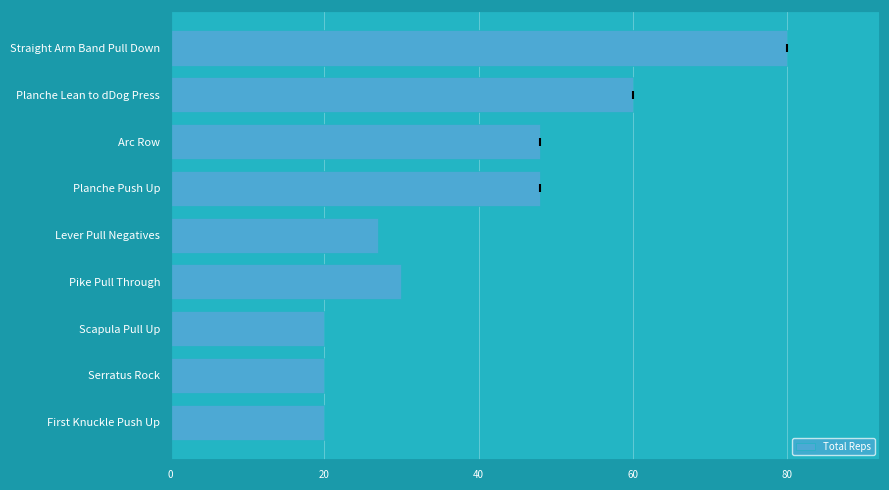

How many categories are shown in the chart?

9